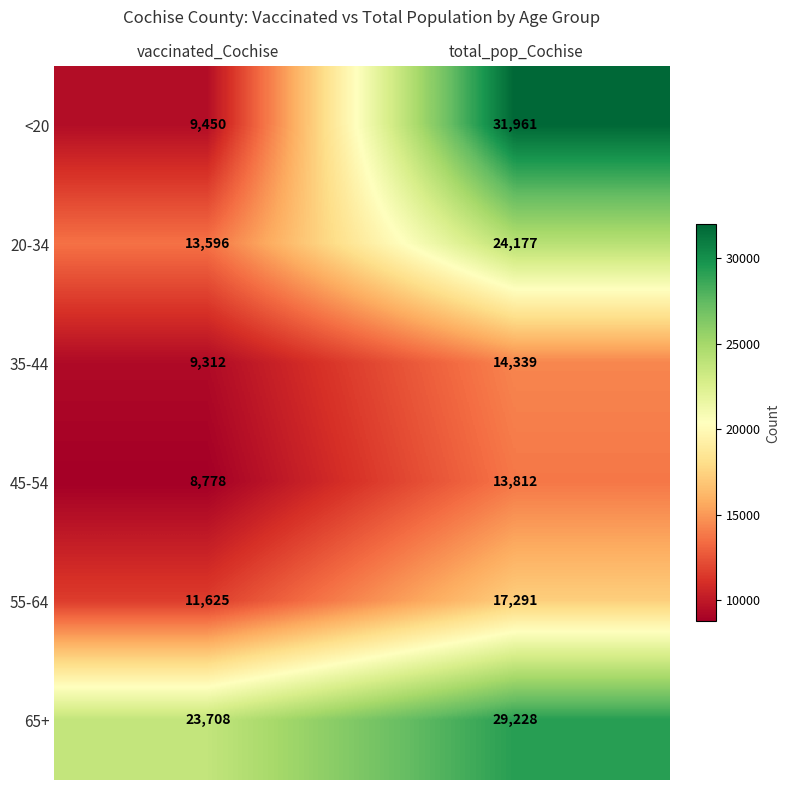

At vaccinated_Cochise, list the series in order from smallest to largest.

45-54, 35-44, <20, 55-64, 20-34, 65+